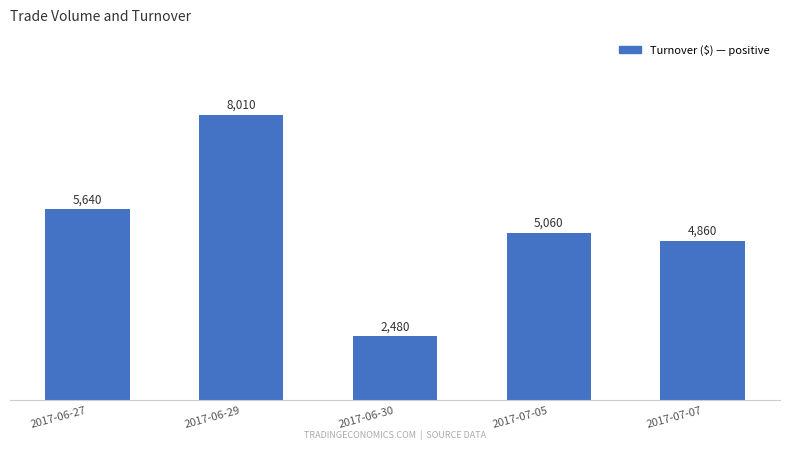

Where is the data nearest to the value 5245?

2017-07-05